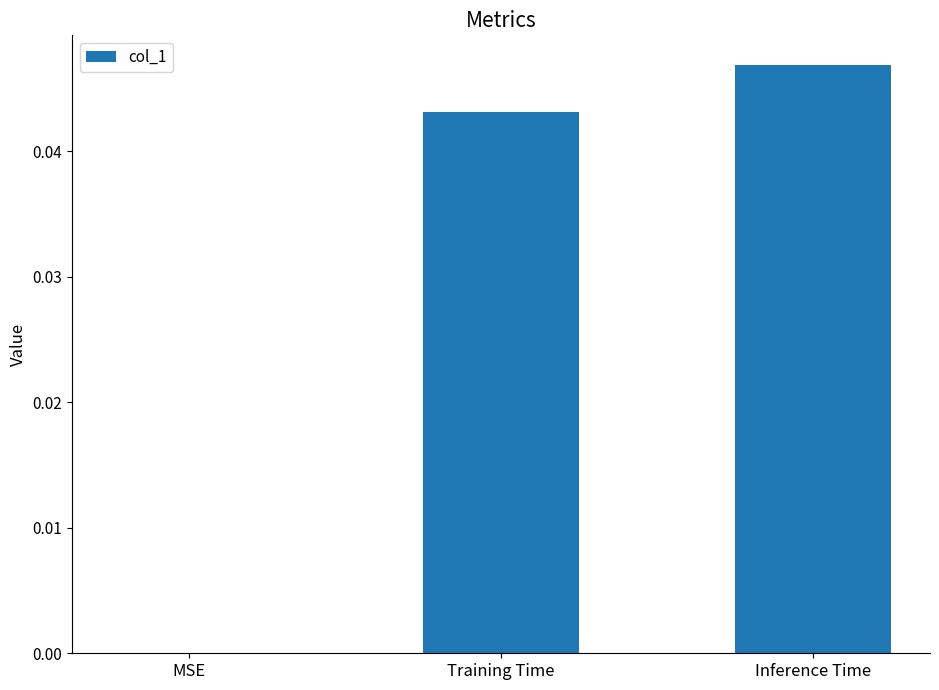

Is it true that the value at Inference Time is 0.0?

True